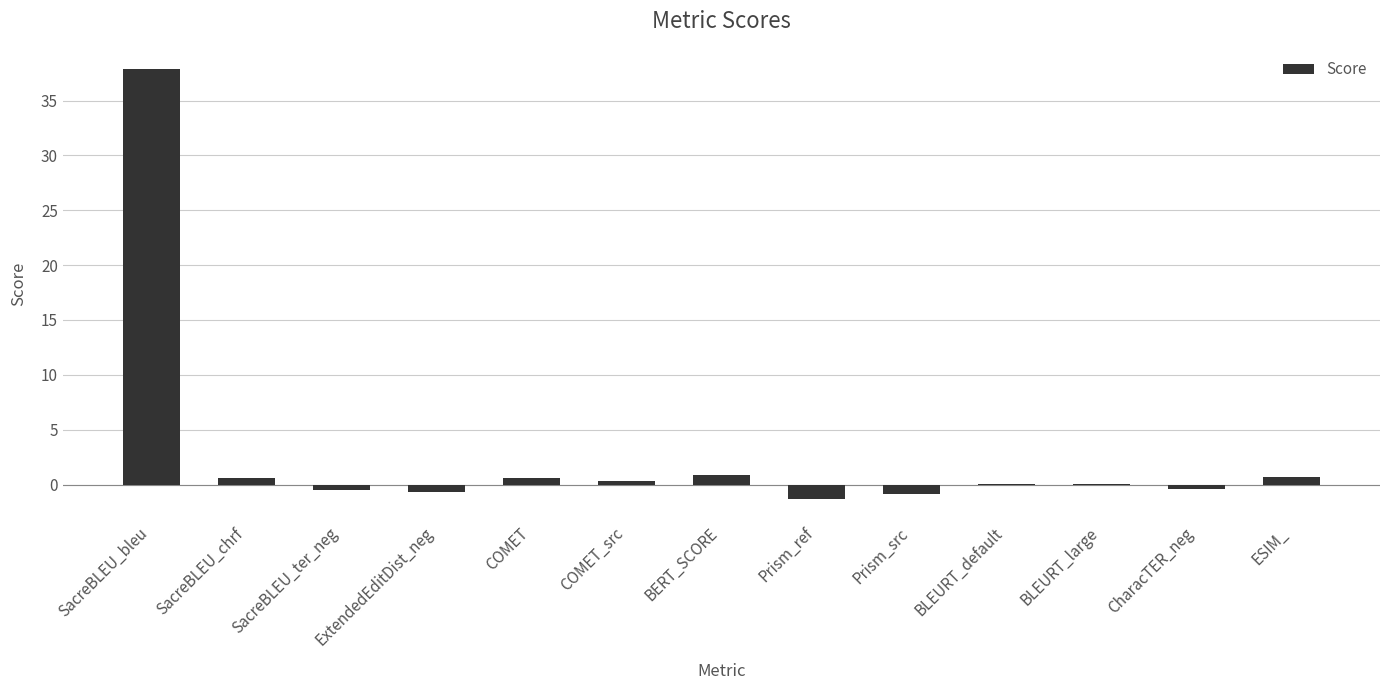

What is the average value?

2.9